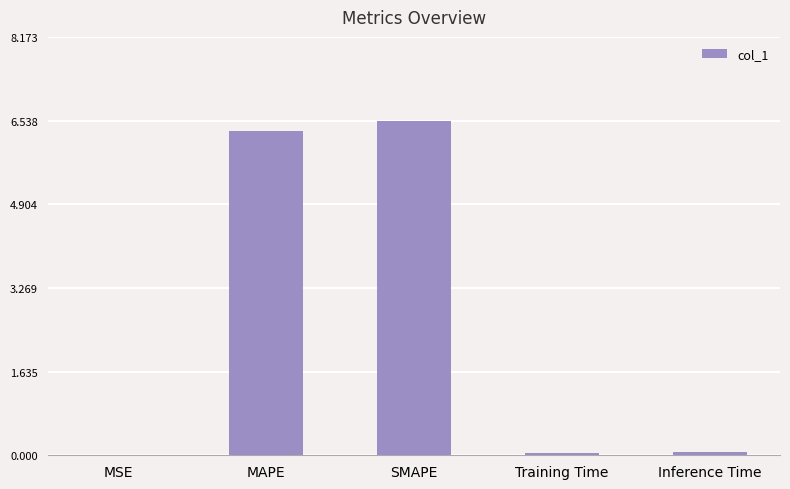

What is the sum of the values at MAPE and SMAPE?

12.9